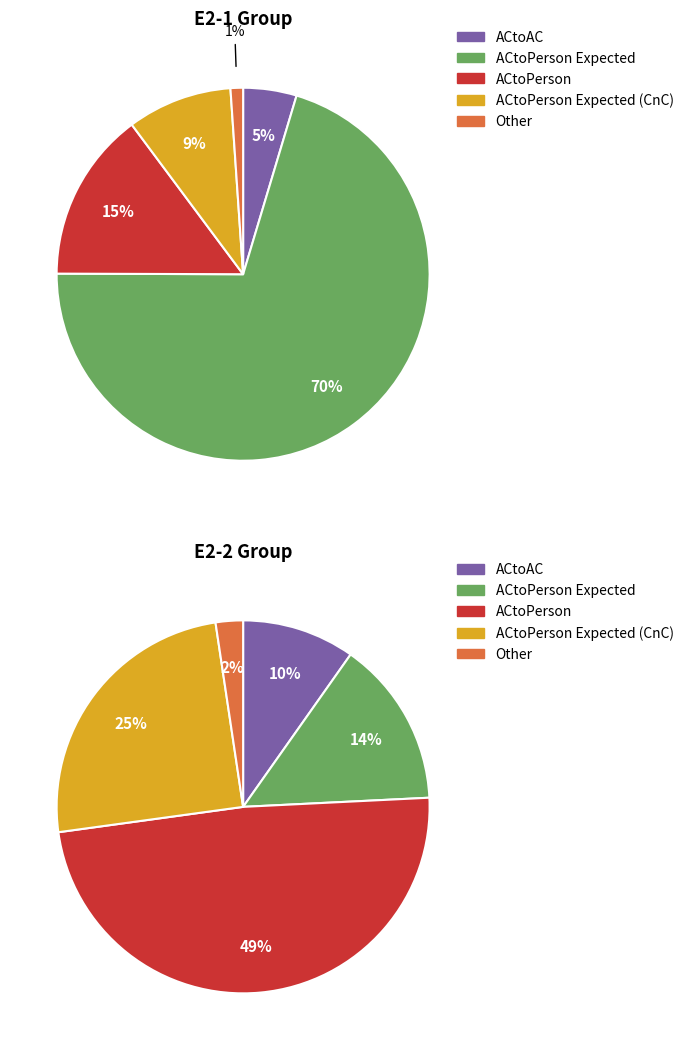

Which series has the largest range (max minus min)?

ACtoPerson Expected